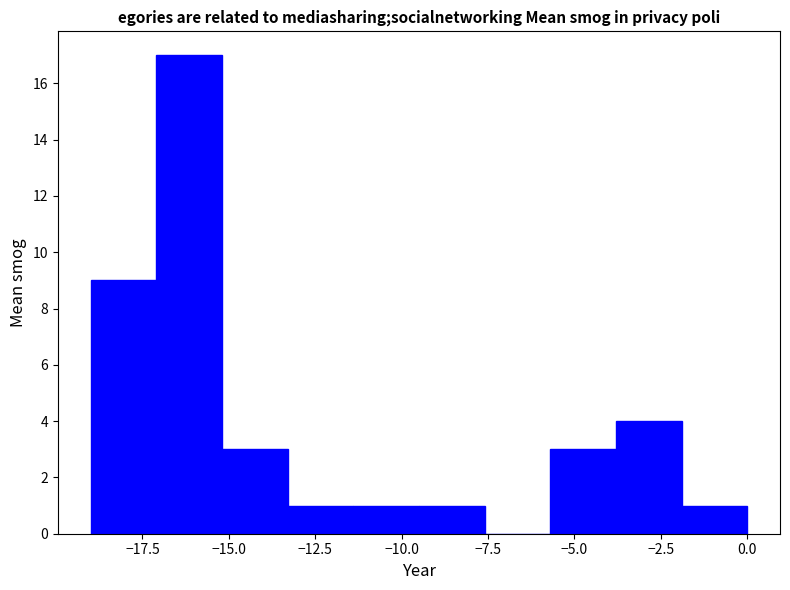

Around what value on the x-axis is the tallest bar? Give the approximate position of its centre, as read against the axis.

-16.0